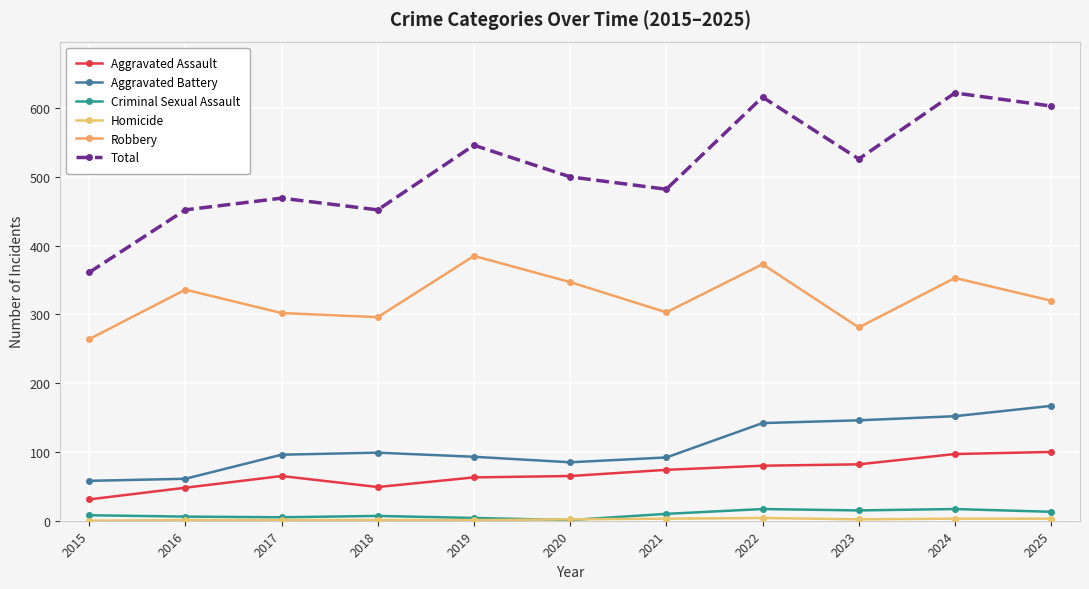

How many lines are shown in the chart?

6